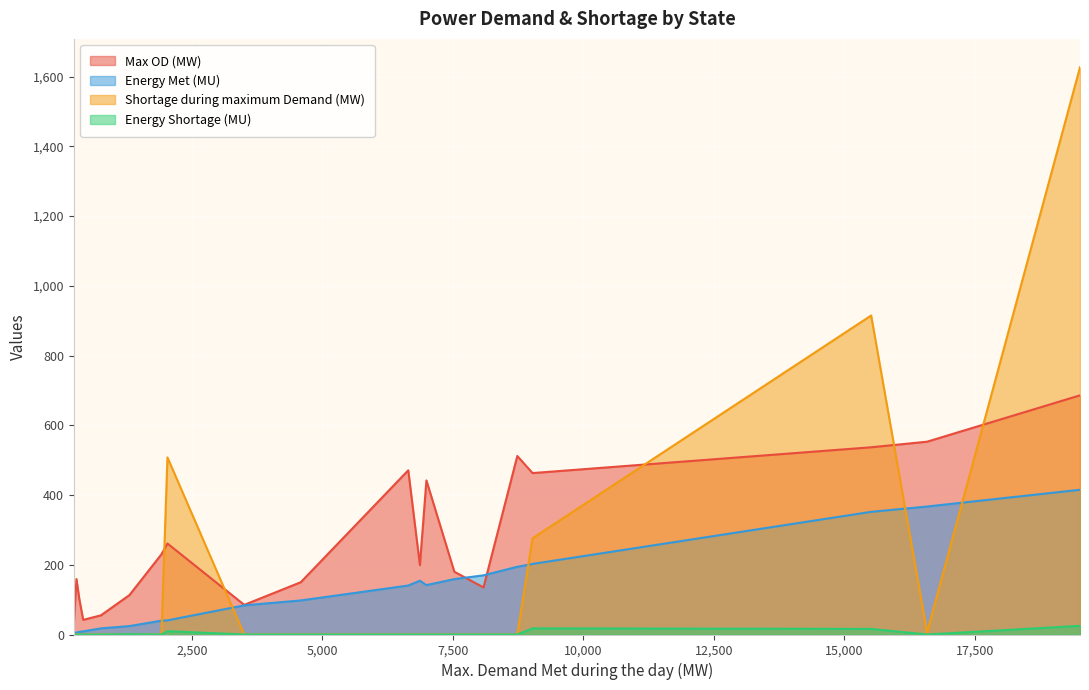

How many lines are shown in the chart?

4